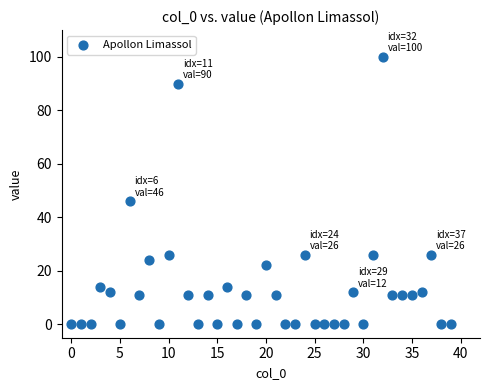

What is the range of Y values (max minus min)?

100